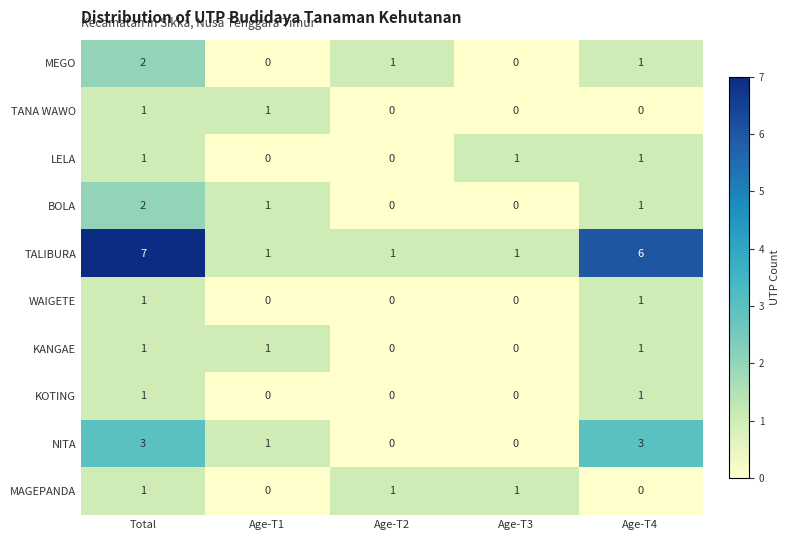

At which category does the chart reach its peak across all series?

Total